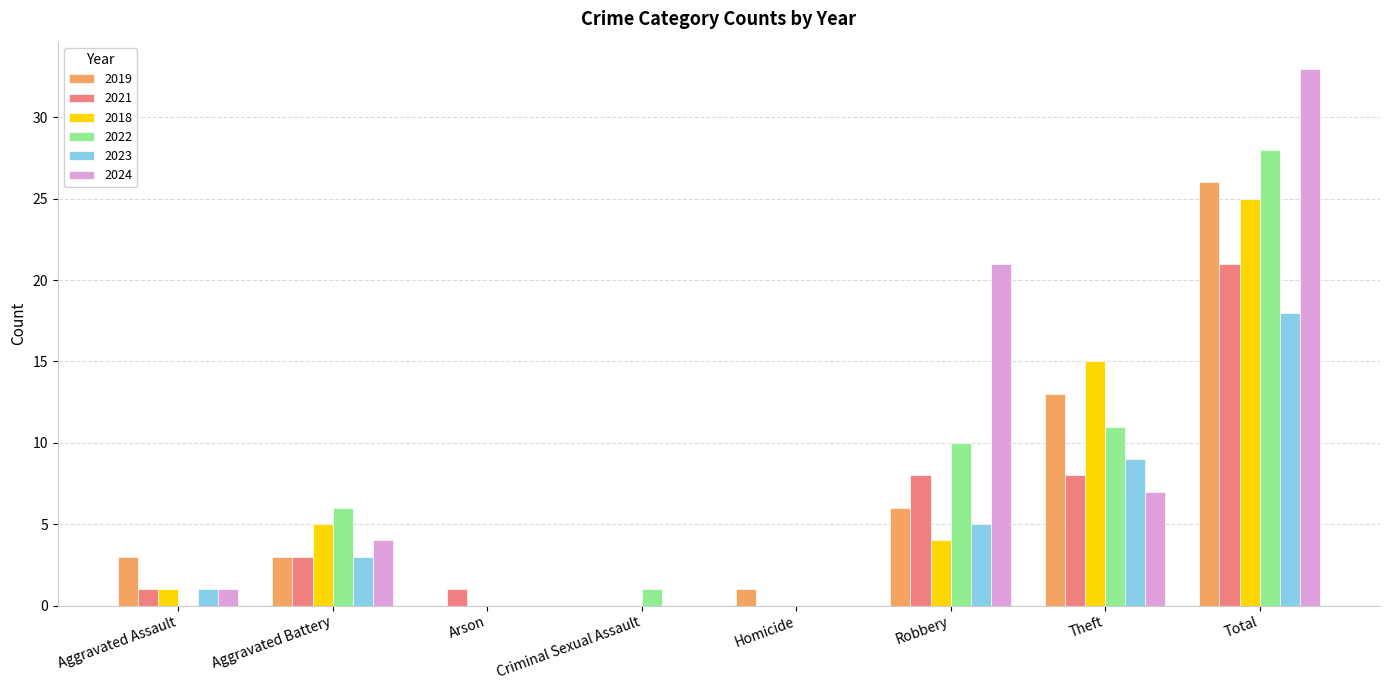

What is the sum of all 2021 values?

42